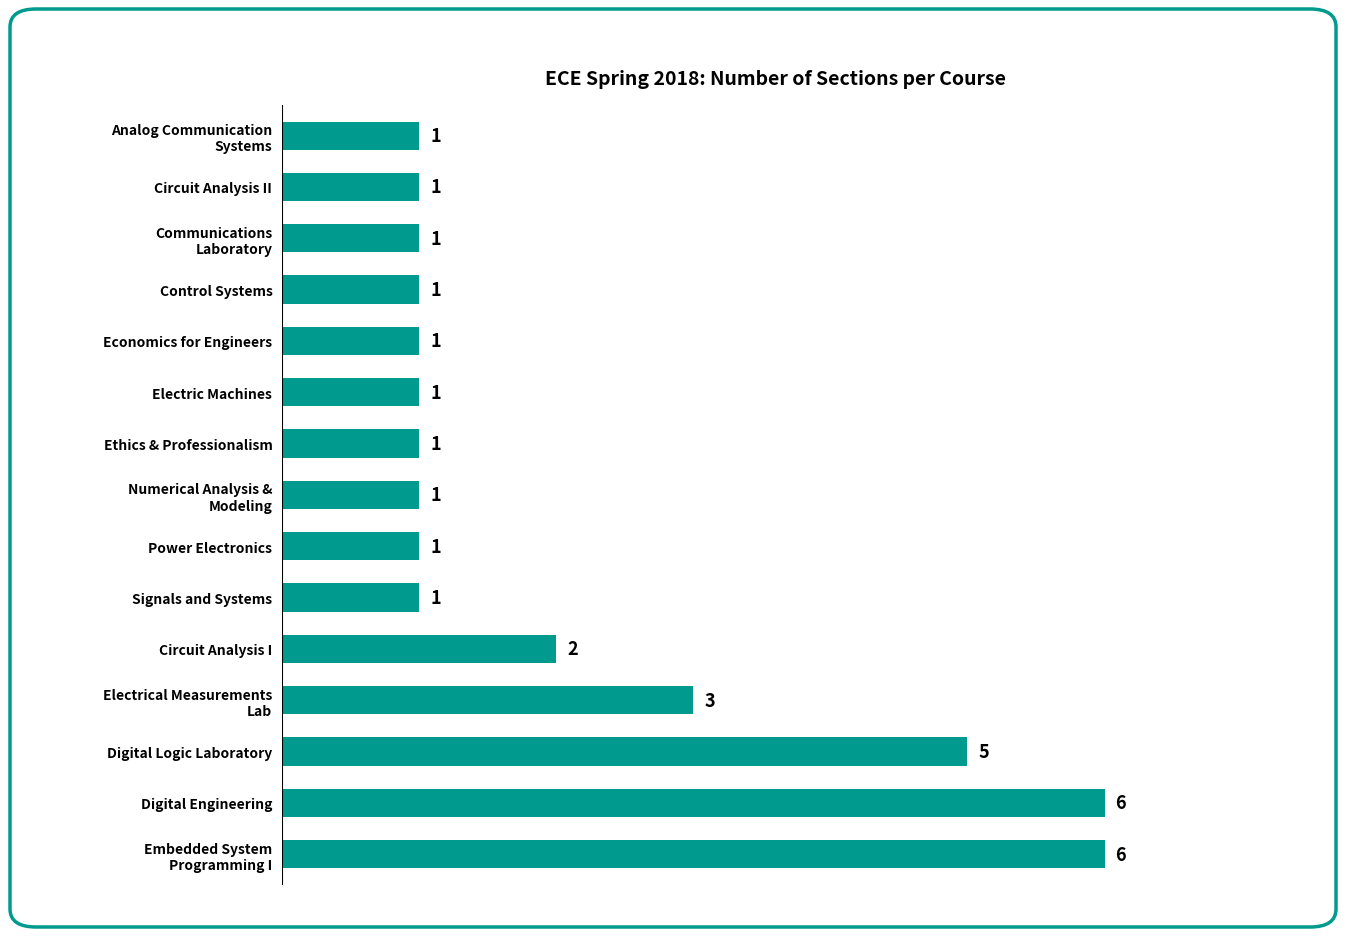

How many categories are shown in the chart?

15